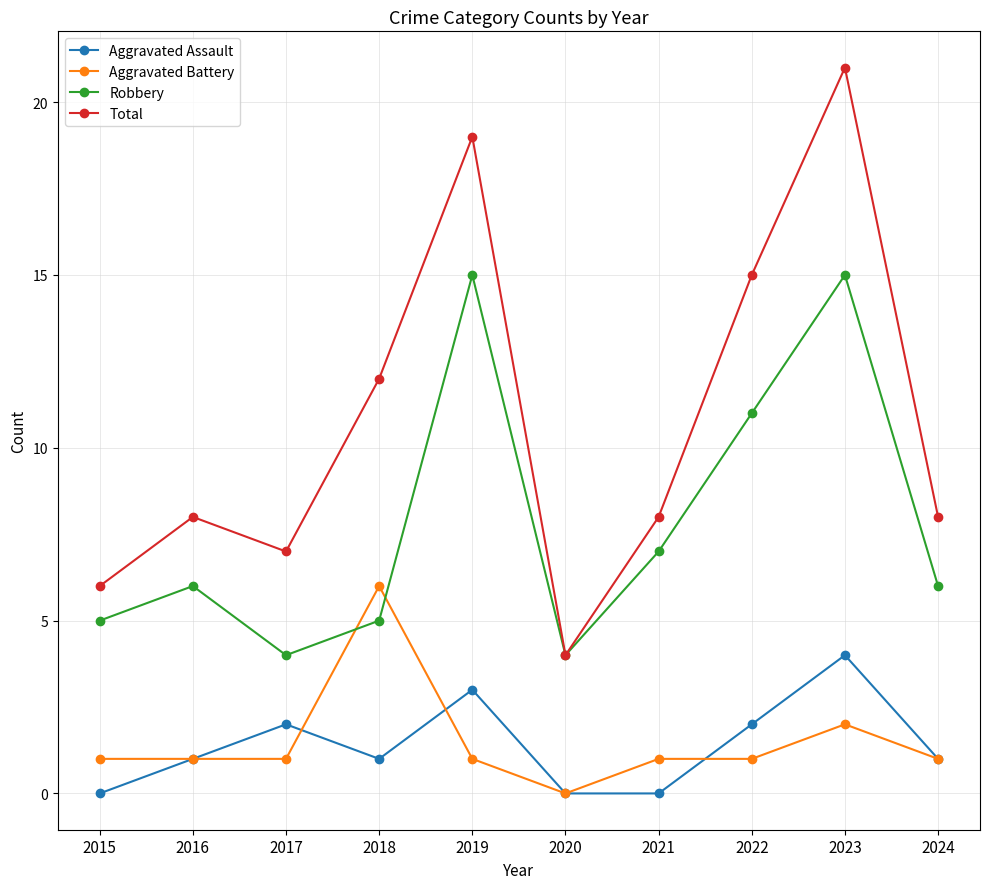

True or false: Aggravated Battery has more than 0 interior local peaks.

True